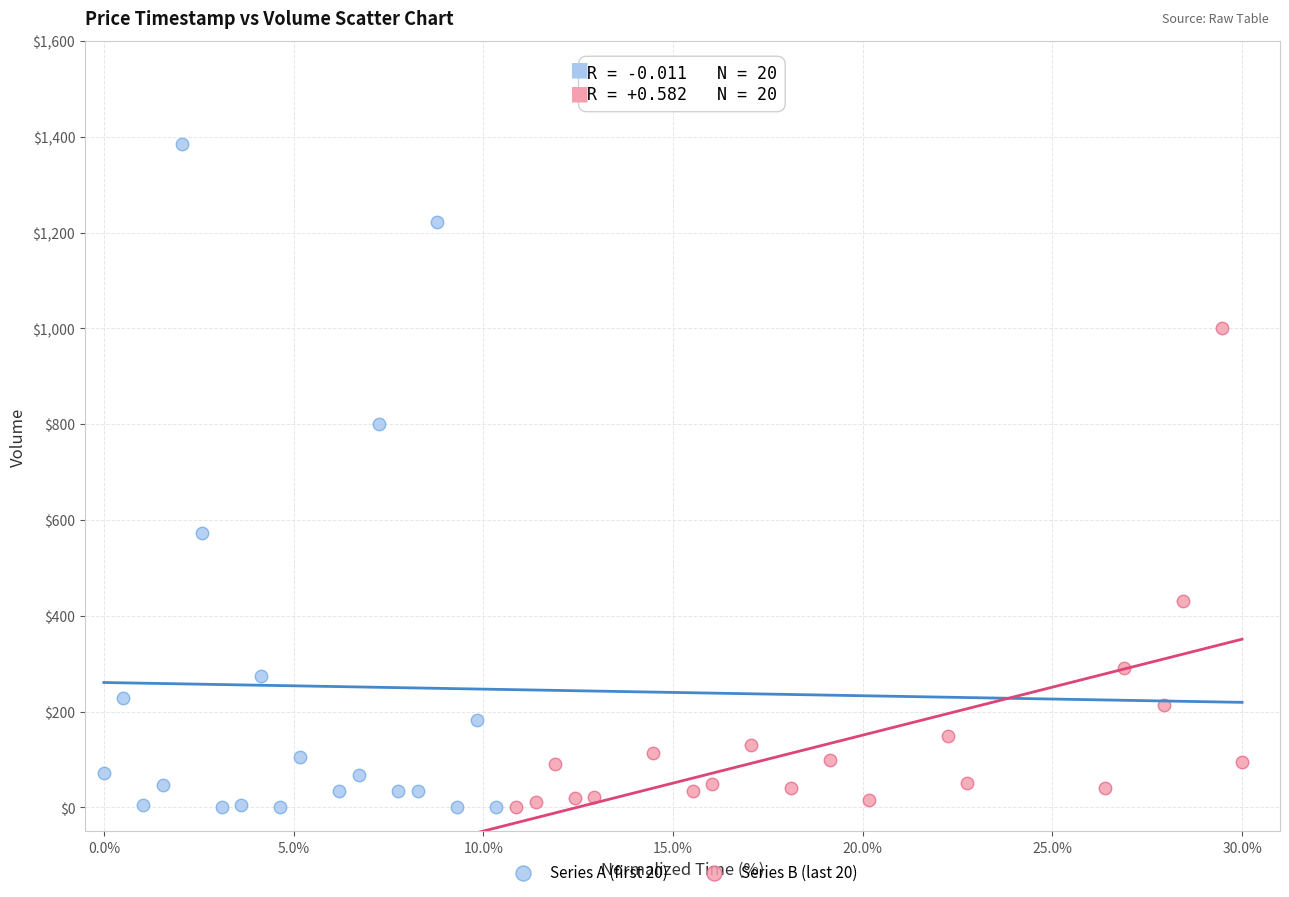

Which series has the widest spread of Y values?

Series A (first 20)